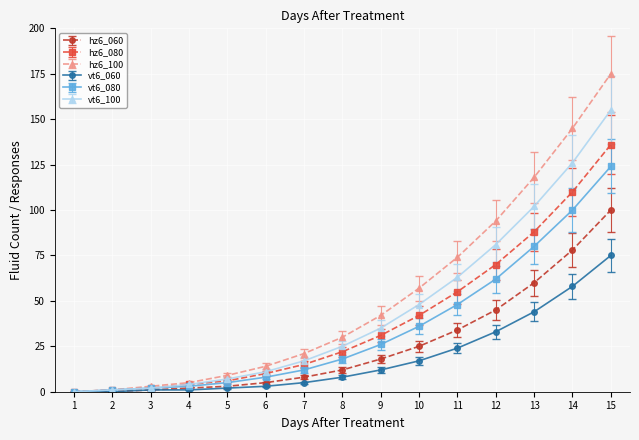

What value does the vt6_100 series have at 15?

155